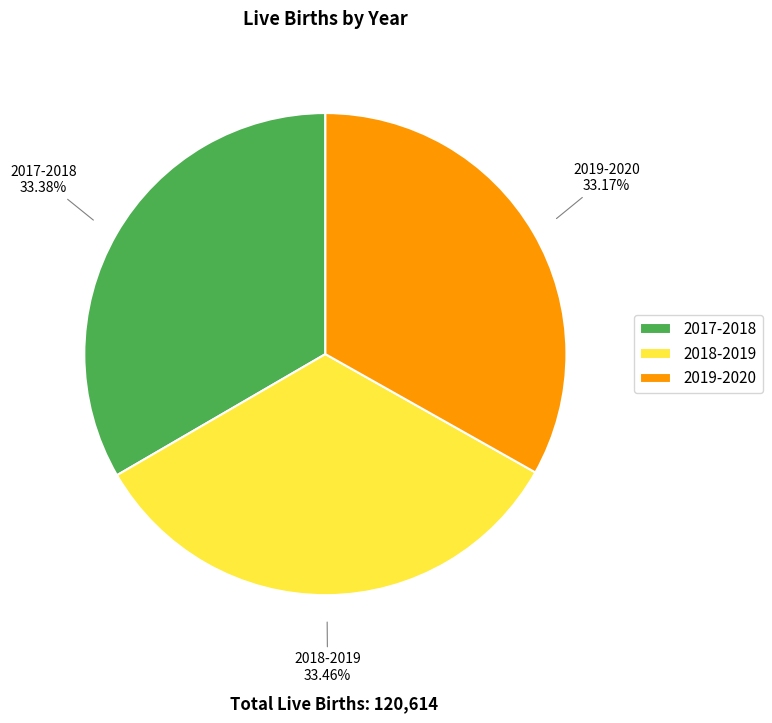

To the nearest percent, what percentage of the pie is 2019-2020?

33%